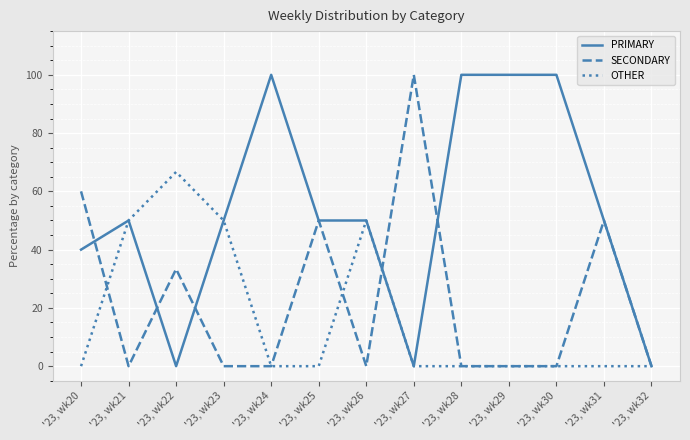

Reading left to right, what are all the values shown in this chart?

PRIMARY: '23, wk20=40.0	'23, wk21=50.0	'23, wk22=0.0	'23, wk23=50.0	'23, wk24=100.0	'23, wk25=50.0	'23, wk26=50.0	'23, wk27=0.0	'23, wk28=100.0	'23, wk29=100.0	'23, wk30=100.0	'23, wk31=50.0	'23, wk32=0.0
SECONDARY: '23, wk20=60.0	'23, wk21=0.0	'23, wk22=33.3	'23, wk23=0.0	'23, wk24=0.0	'23, wk25=50.0	'23, wk26=0.0	'23, wk27=100.0	'23, wk28=0.0	'23, wk29=0.0	'23, wk30=0.0	'23, wk31=50.0	'23, wk32=0.0
OTHER: '23, wk20=0.0	'23, wk21=50.0	'23, wk22=66.7	'23, wk23=50.0	'23, wk24=0.0	'23, wk25=0.0	'23, wk26=50.0	'23, wk27=0.0	'23, wk28=0.0	'23, wk29=0.0	'23, wk30=0.0	'23, wk31=0.0	'23, wk32=0.0